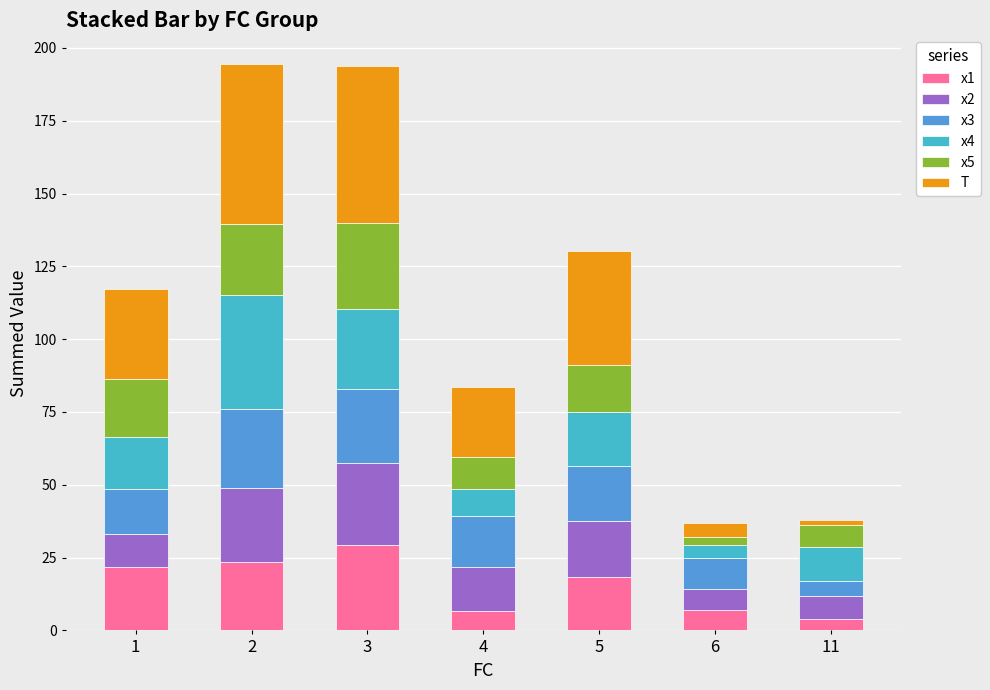

What is the total value across all series at 5?

130.2